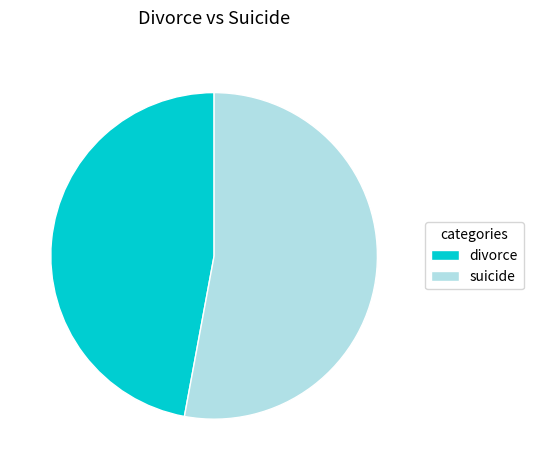

Approximately how many times larger is the value at divorce compared to suicide?

0.9